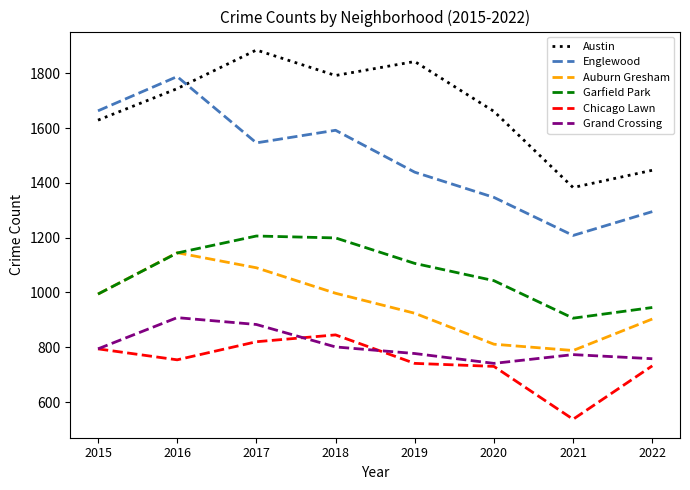

True or false: Auburn Gresham and Austin intersect in this chart.

False